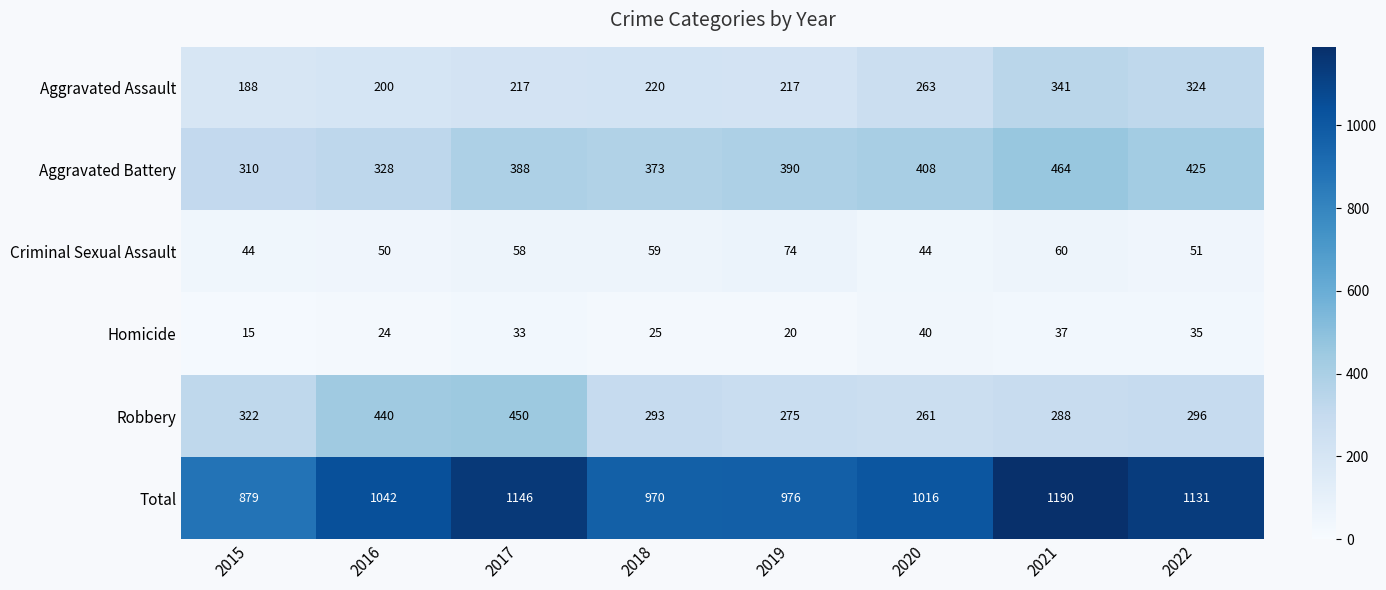

The value of Homicide at 2021 is 37. True or false?

True